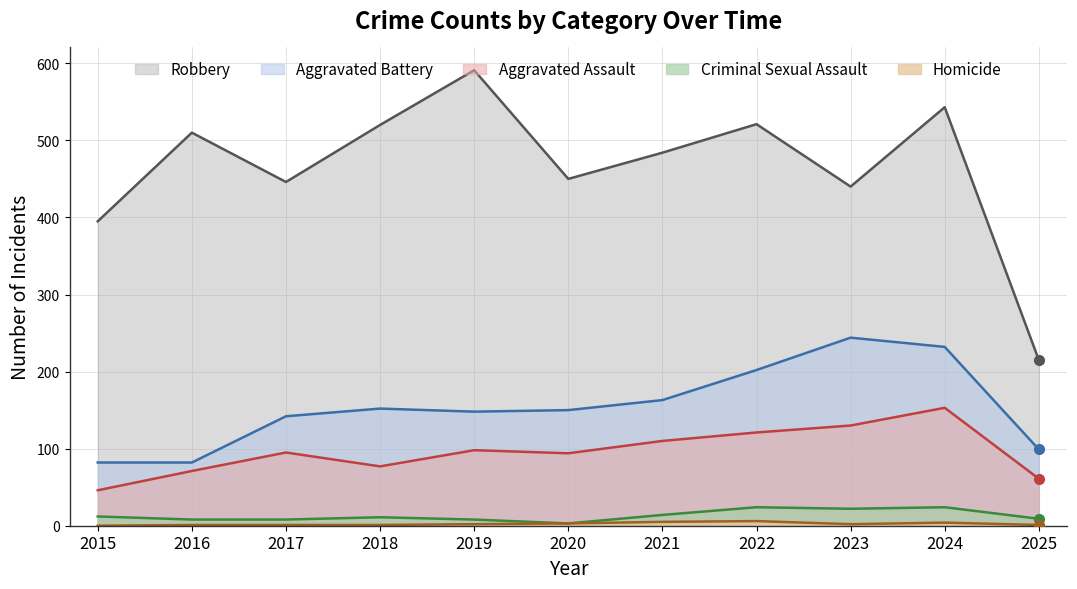

What are all the series names shown in the legend?

Aggravated Assault, Aggravated Battery, Criminal Sexual Assault, Homicide, Robbery